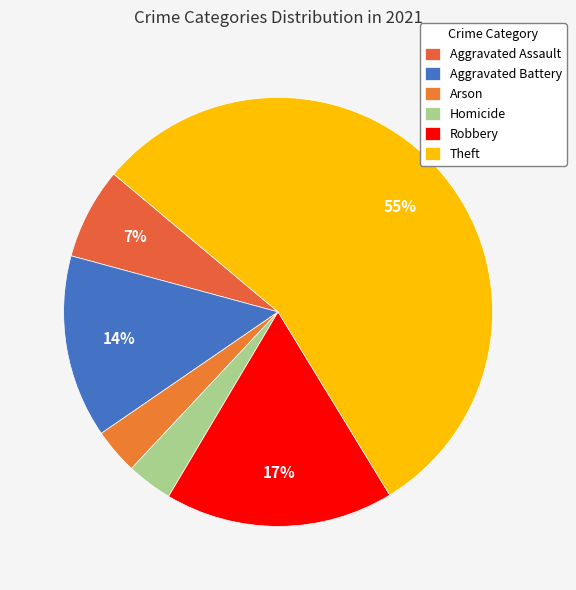

How many segments does this pie chart have?

6